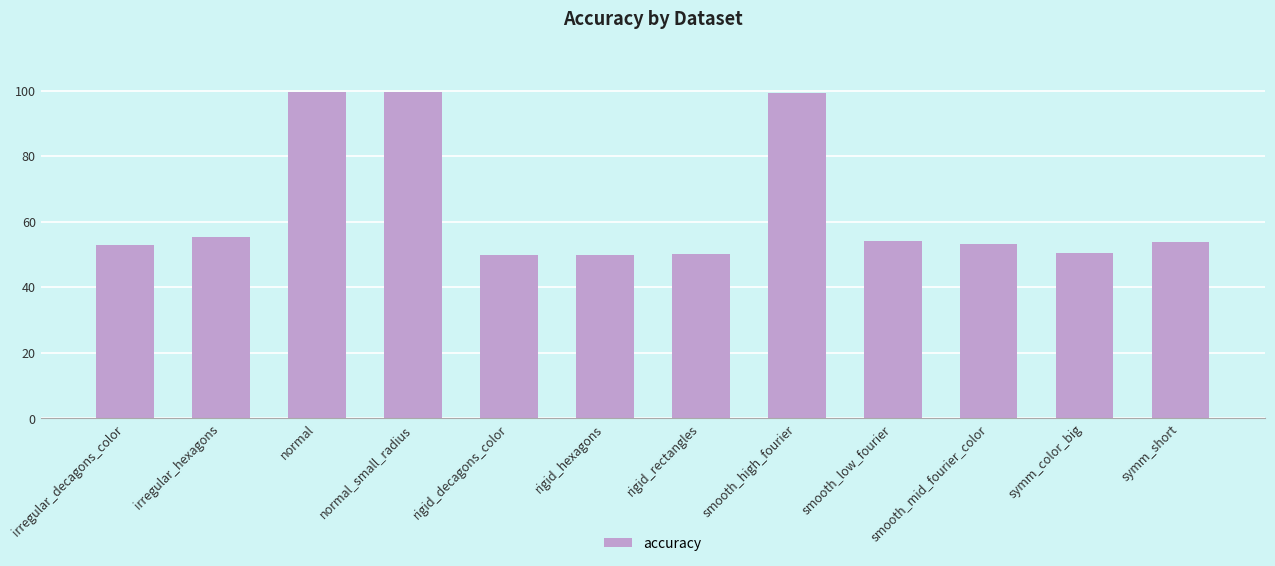

Count the number of data series in this chart.

1